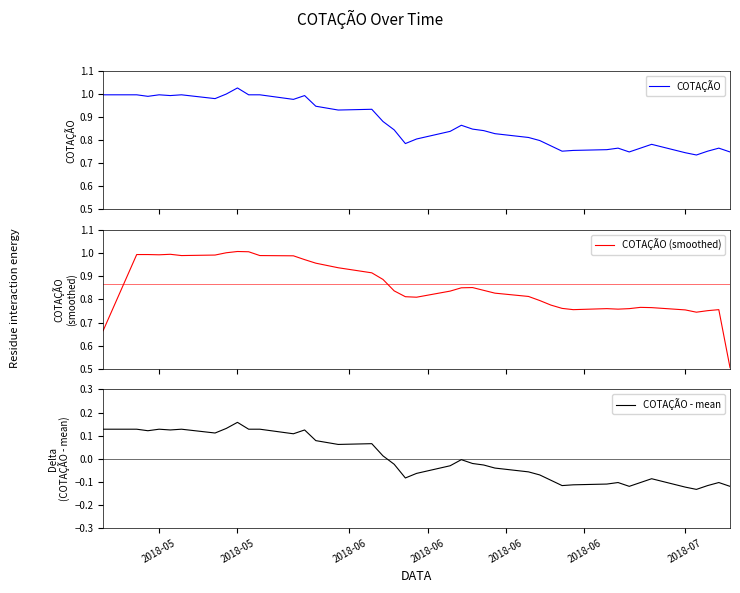

How many times do COTAÇÃO (smoothed) and COTAÇÃO cross each other?

25